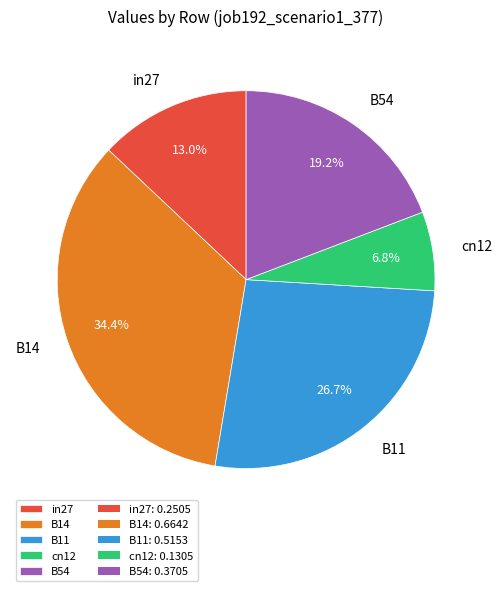

Rank the categories by value from highest to lowest.

B14, B11, B54, in27, cn12